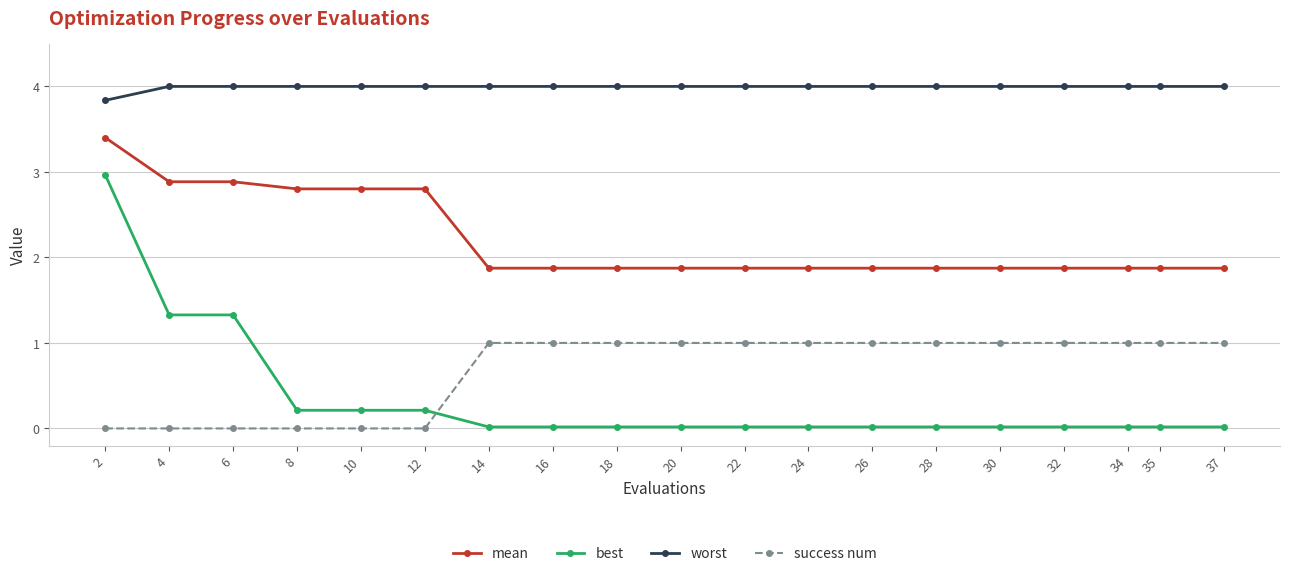

What is the average value of the best series?

0.3